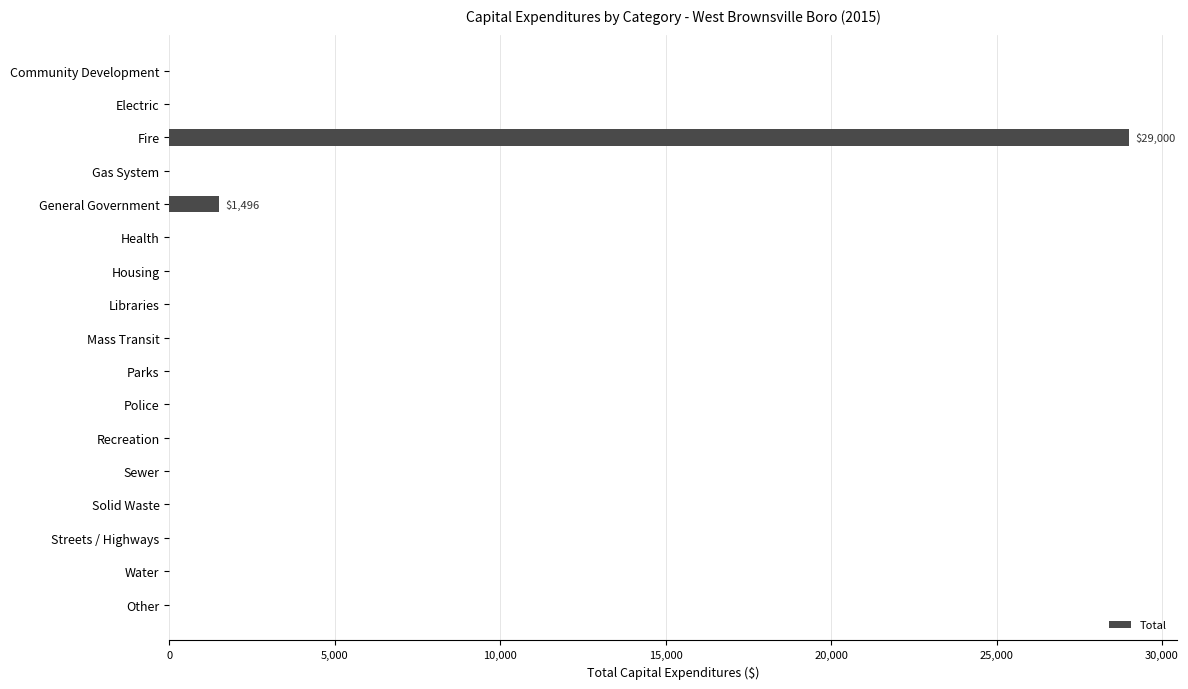

At which category does the chart reach its peak across all series?

Fire